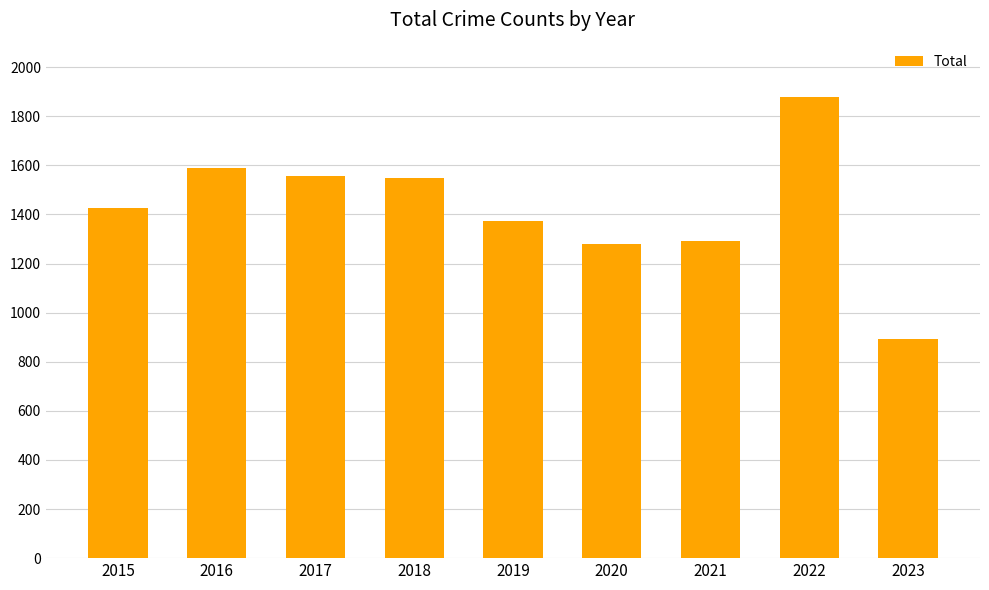

What is the value of the 6th bar from the left?

1278